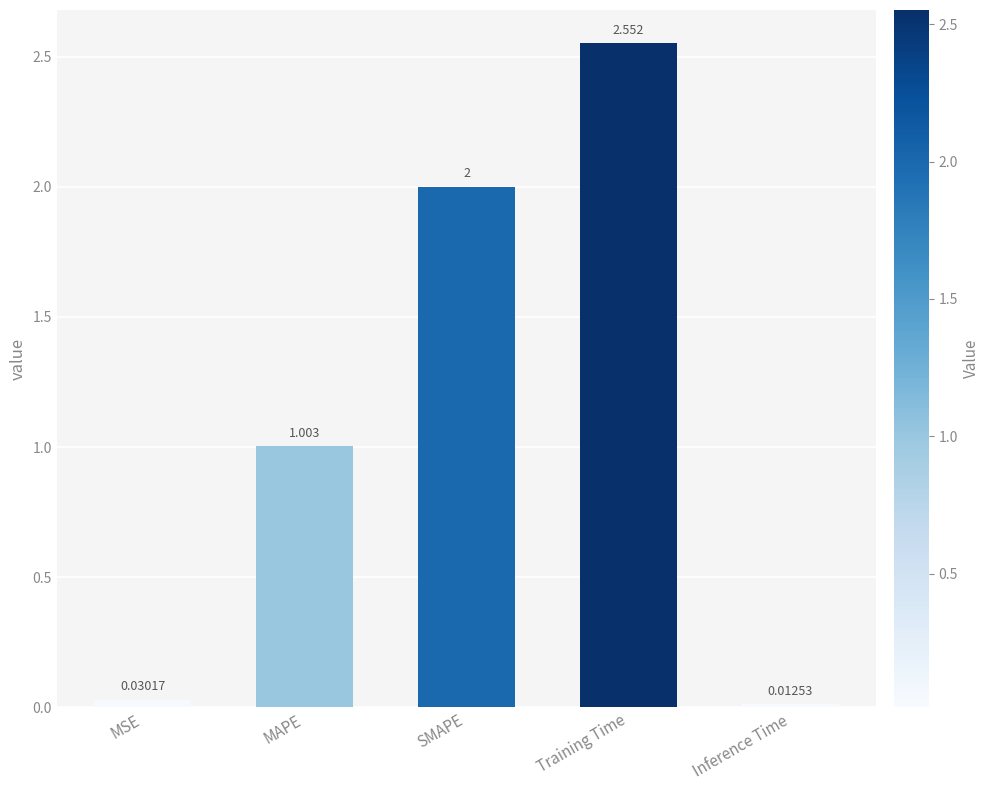

Rank the categories by value from lowest to highest.

Inference Time, MSE, MAPE, SMAPE, Training Time